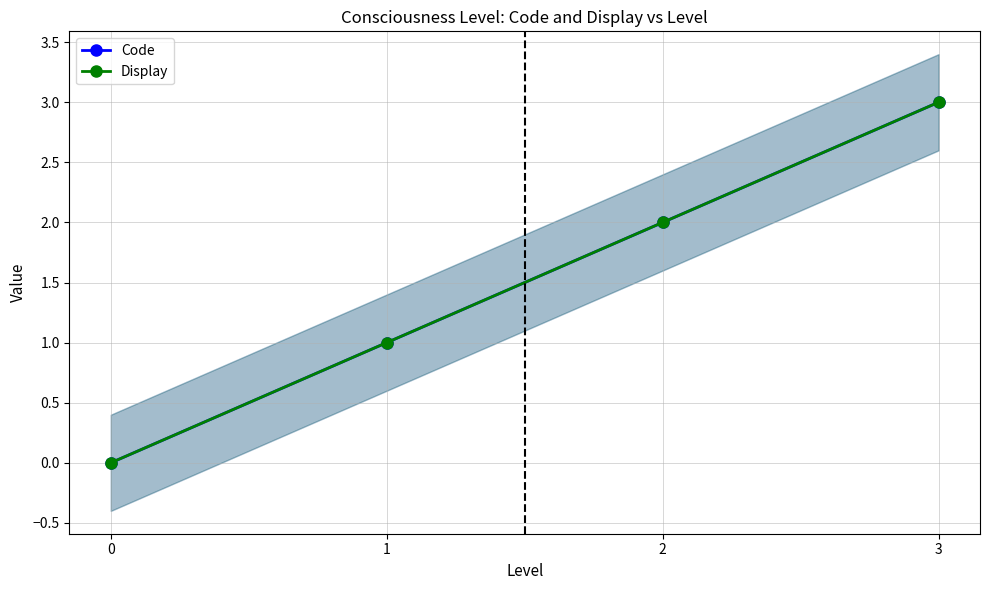

How many distinct data groups are displayed?

2